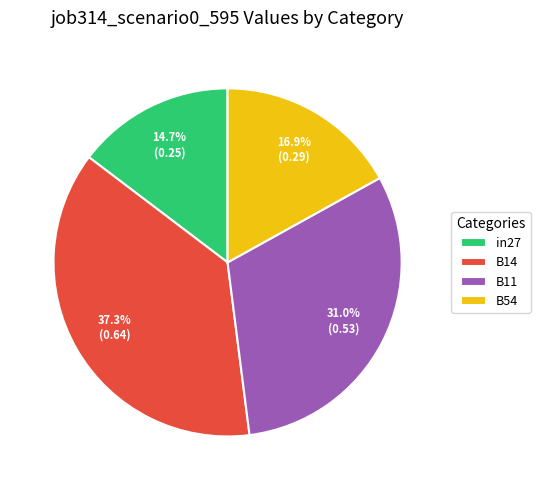

To the nearest percent, what percentage of the pie is B11?

31%